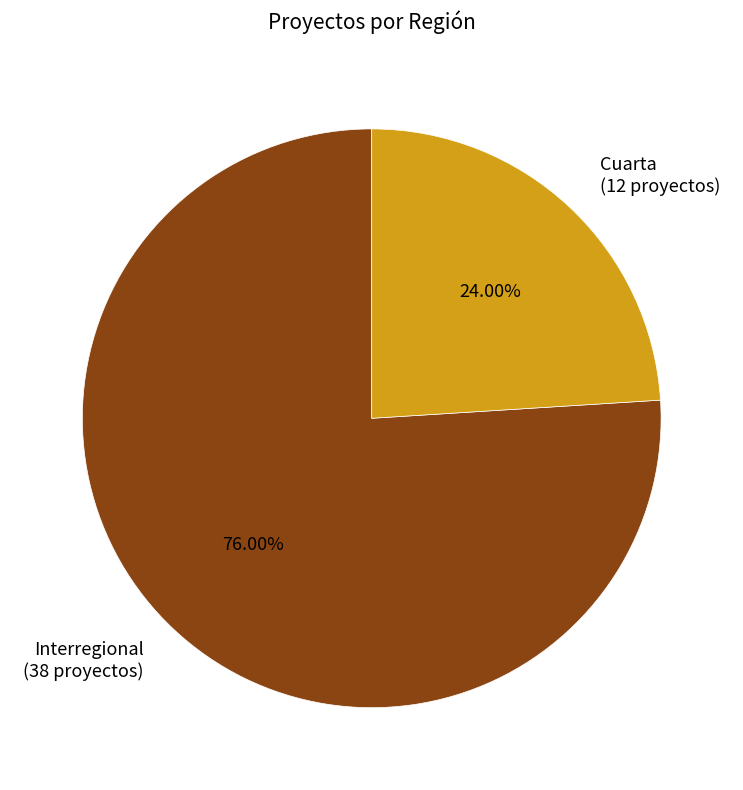

Between Interregional and Cuarta, which is larger?

Interregional